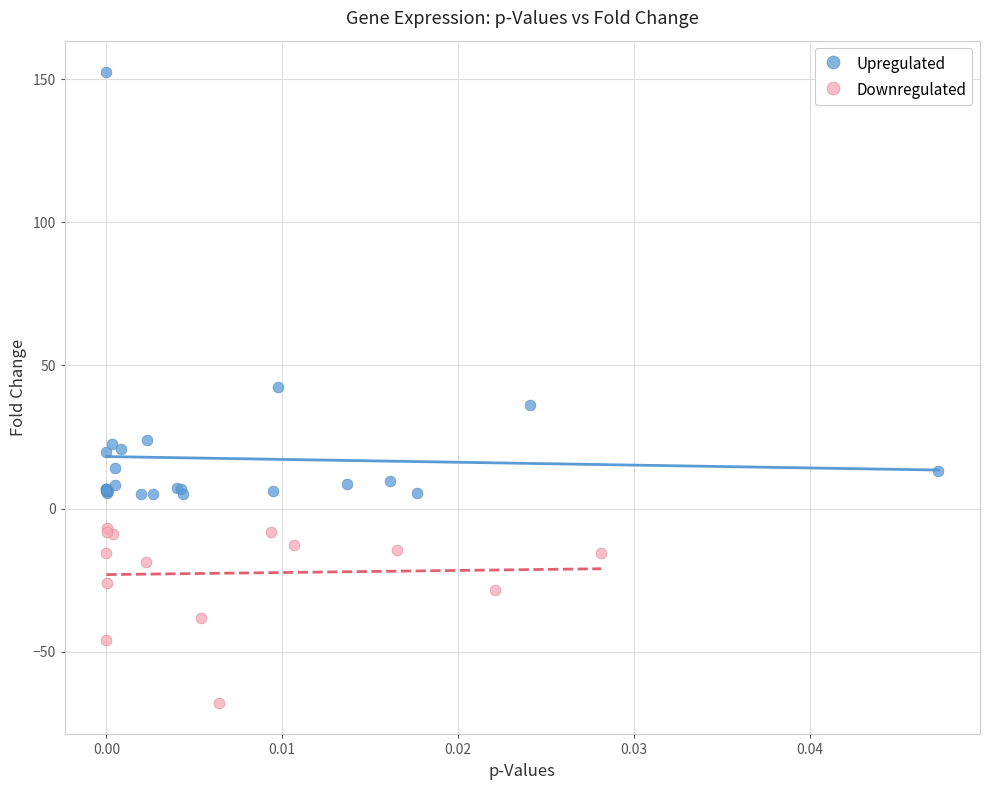

Which series reaches the minimum Y coordinate?

Downregulated